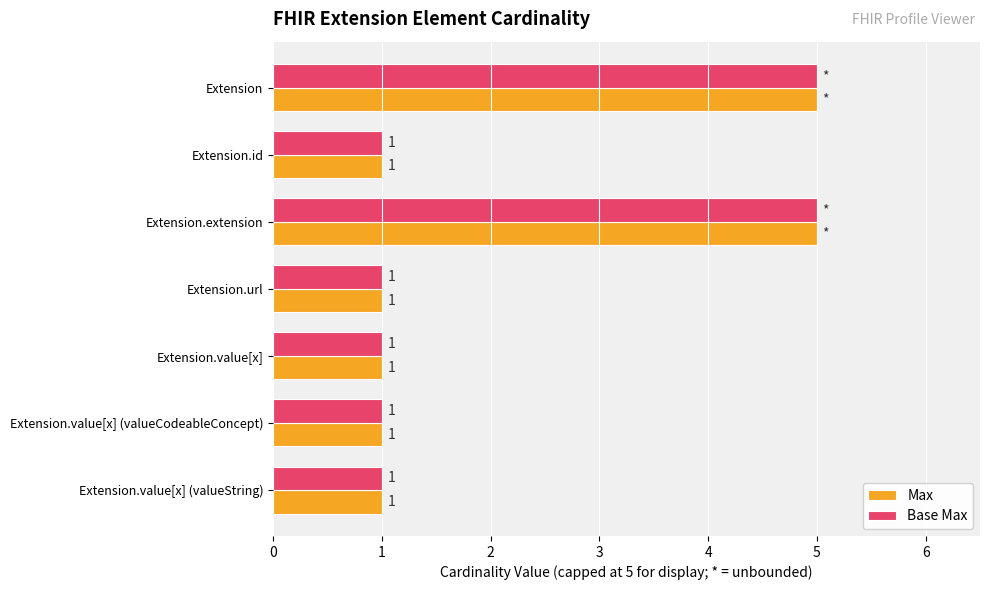

At how many categories does at least one series exceed 4?

2